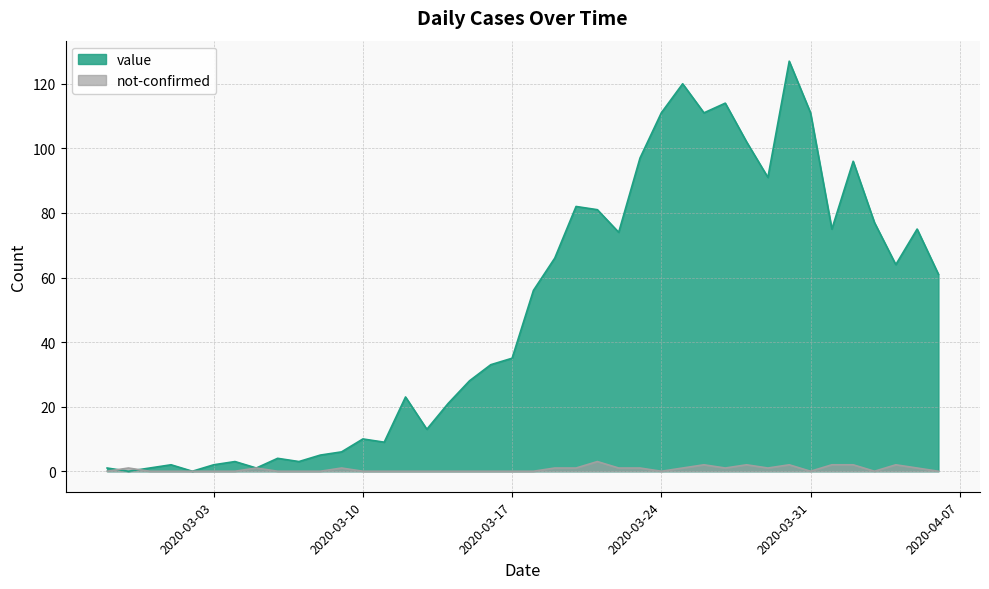

Which series has the largest range (max minus min)?

value